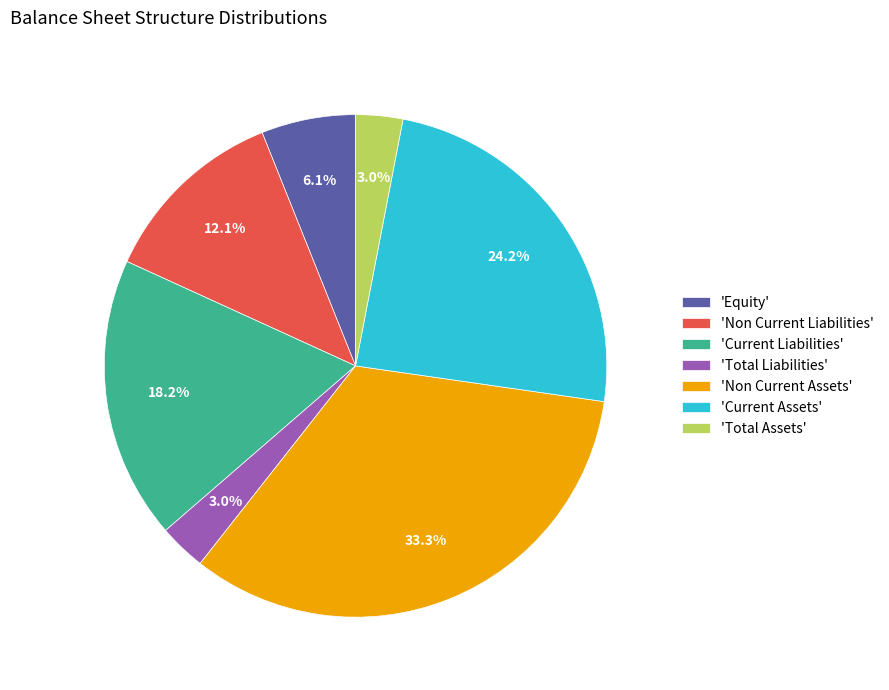

Count the number of slices in the pie.

7